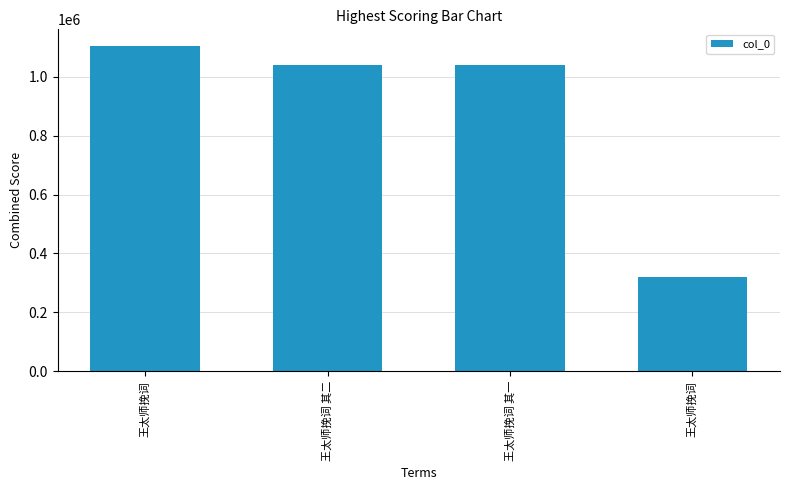

Where does the data first go above 1038326?

王太师挽词